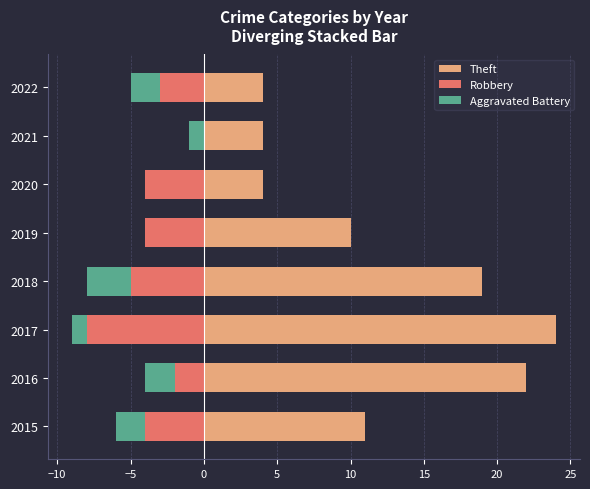

What is the average value of the Theft series?

12